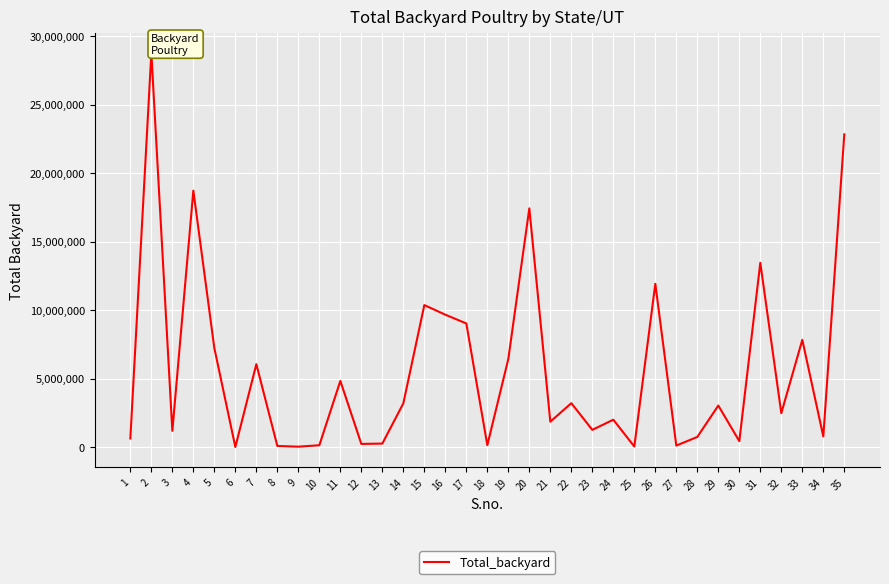

What is the maximum value shown in the chart?

28765966